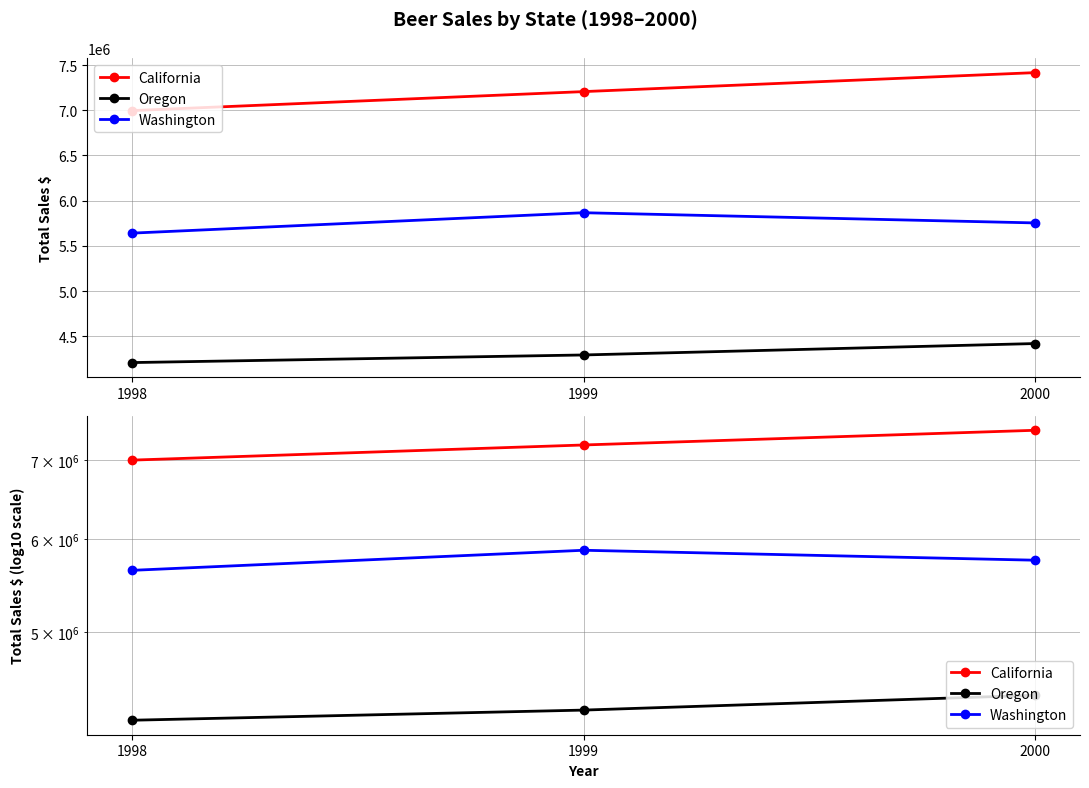

What is the maximum value shown in the chart?

7416475